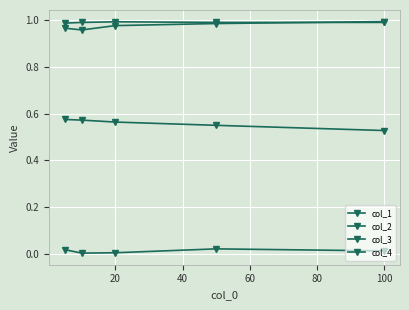

How many data points does each series have?

5